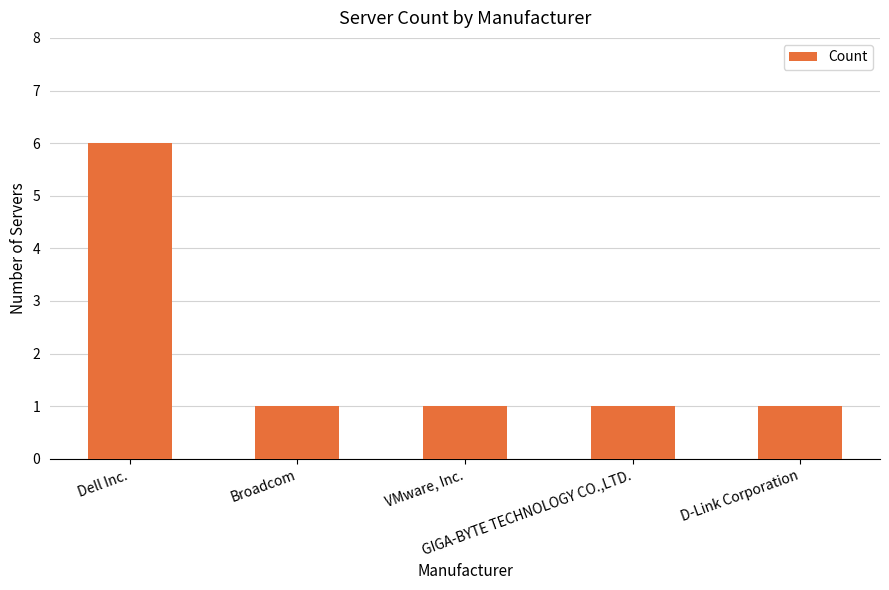

What is the smallest value displayed?

1